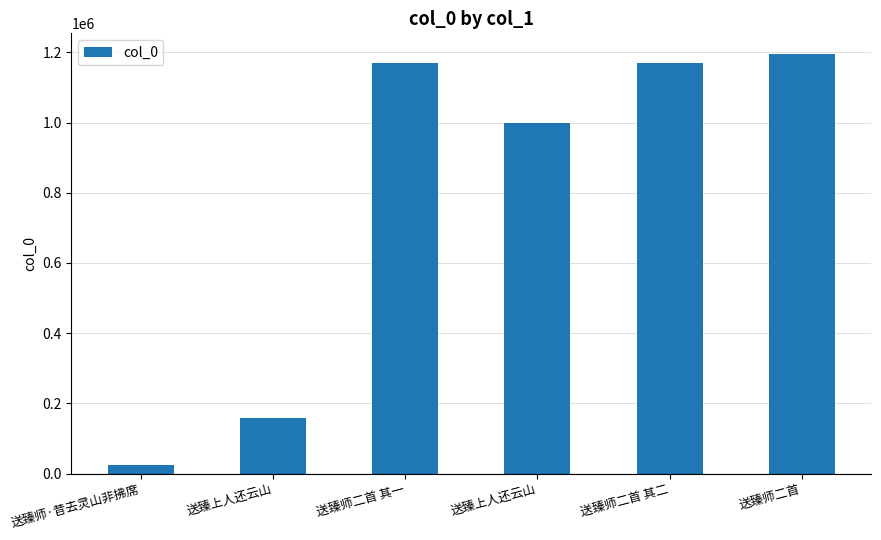

Reading left to right, transcribe all the data shown in this chart.

23961	158574	1170880	999949	1170881	1194568